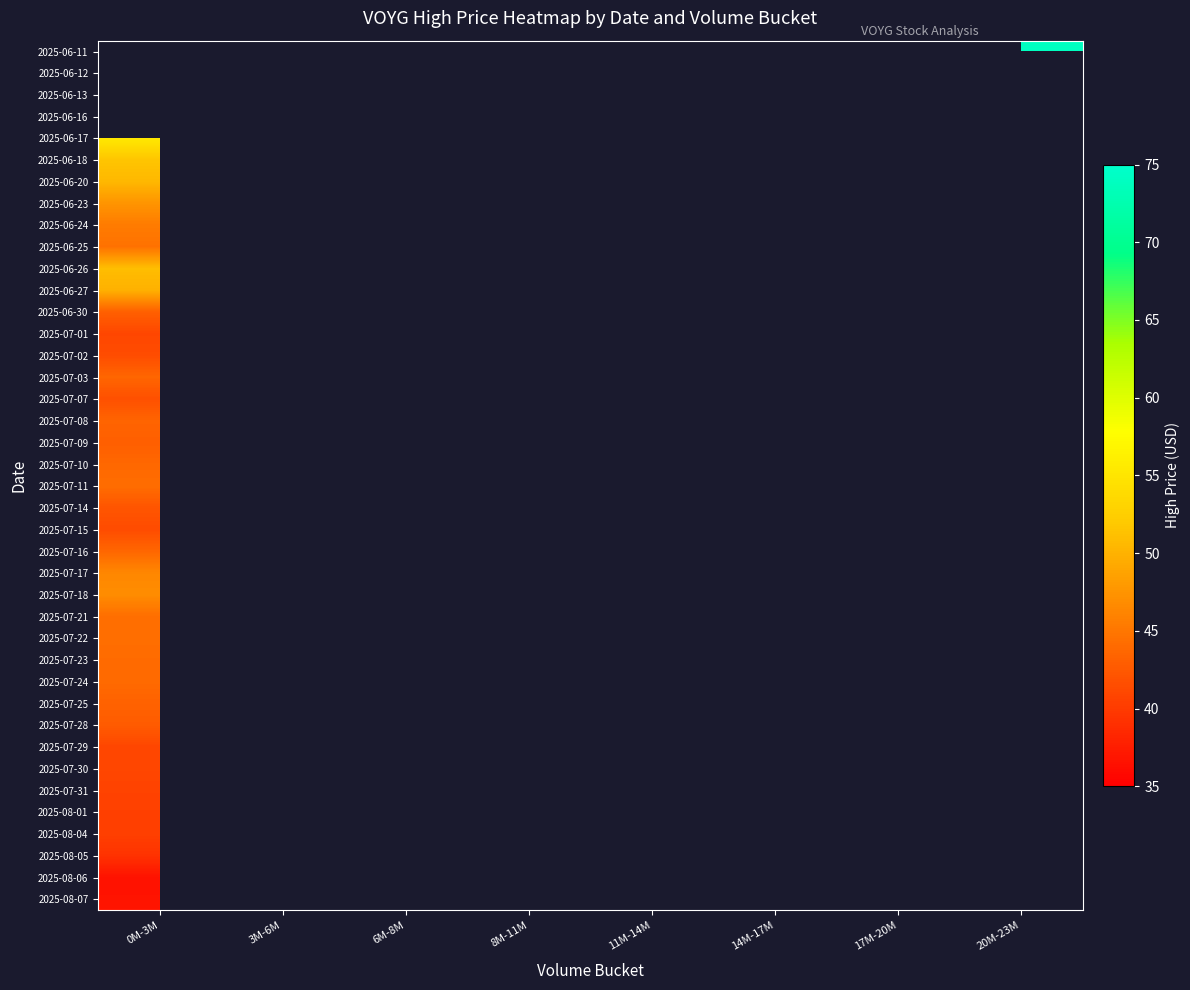

At which category does the chart reach its peak across all series?

20M-23M